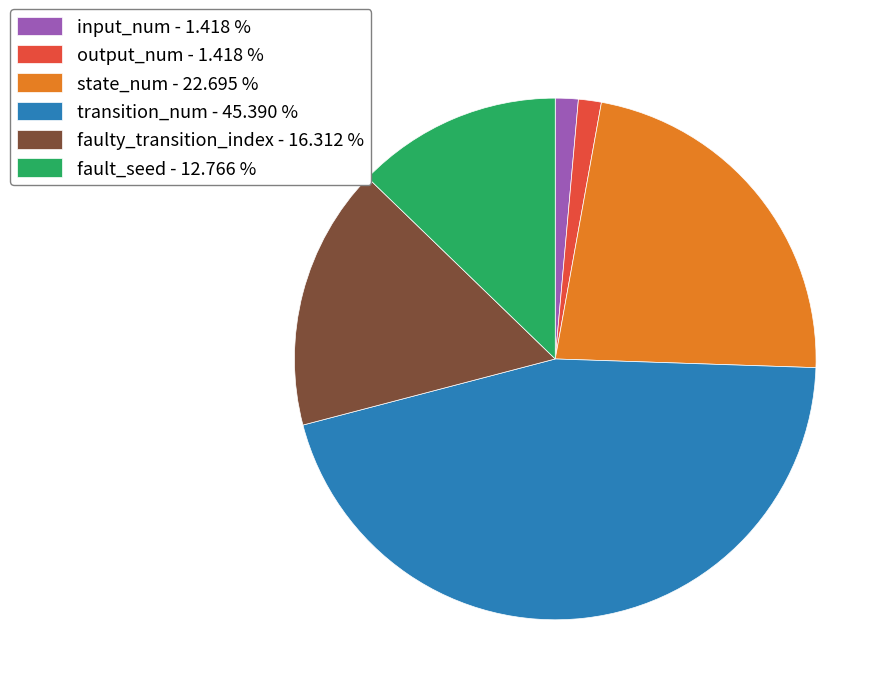

Which category has the biggest portion of the pie?

transition_num